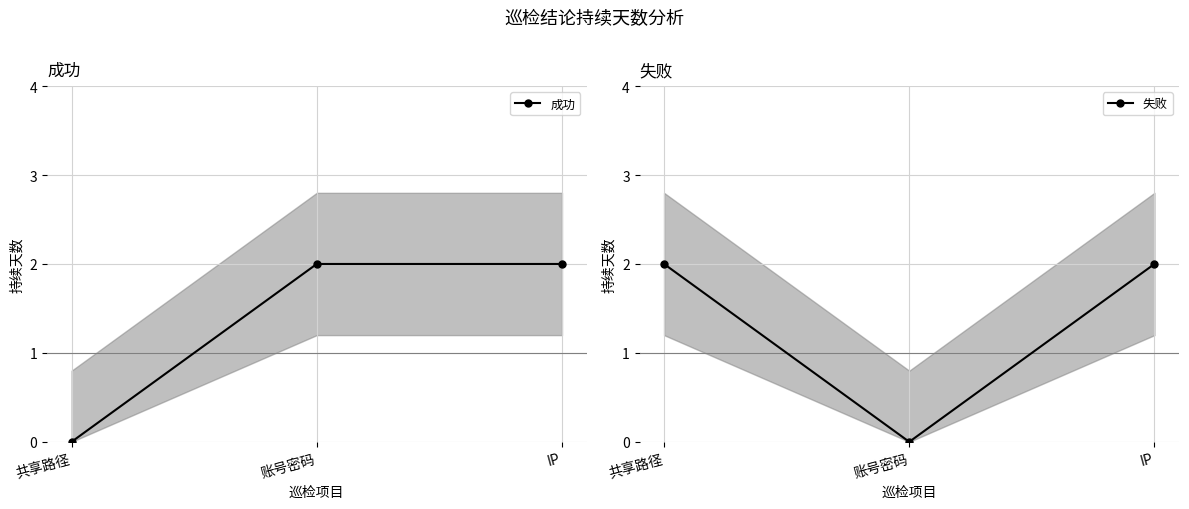

What is the difference between the maximum and minimum values in the 失败 series?

2